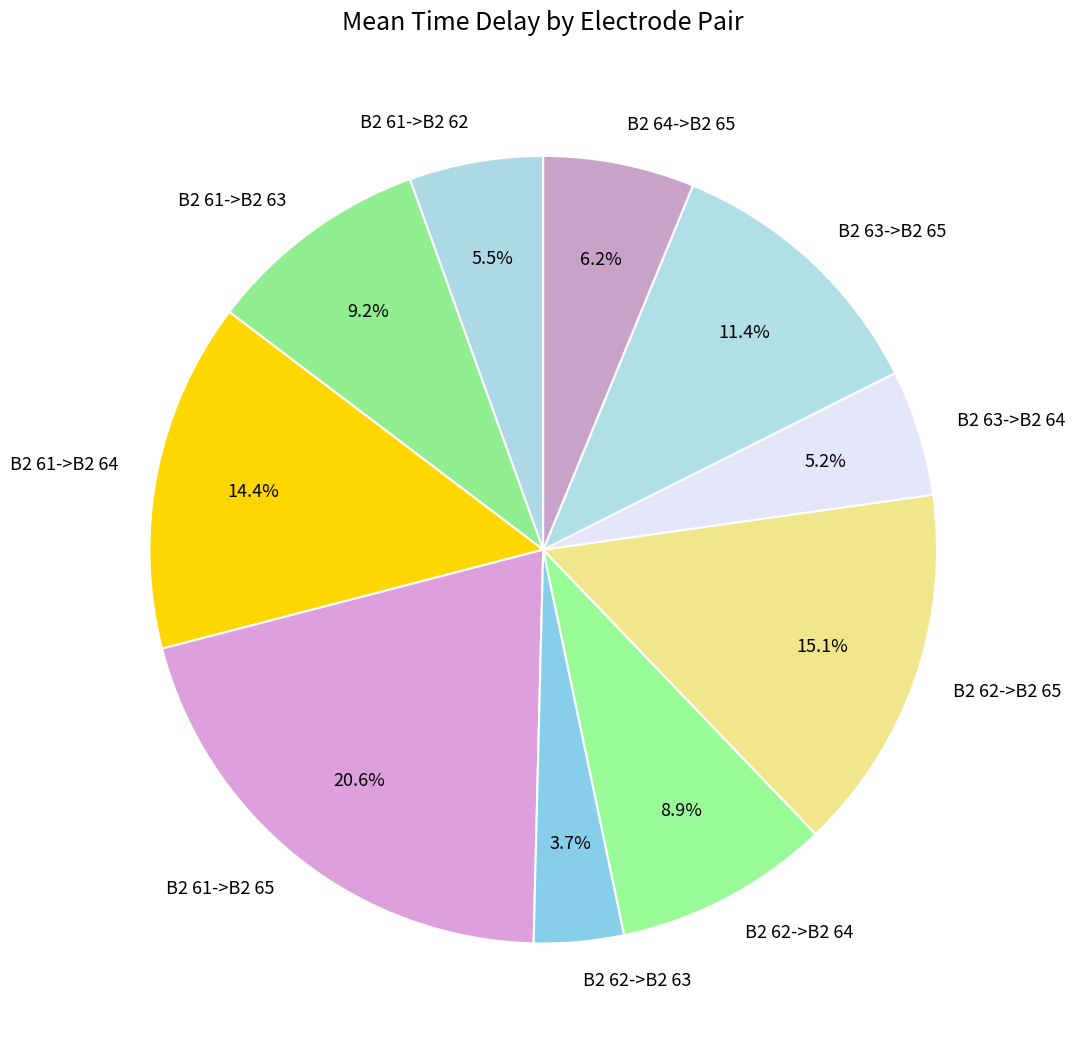

Count the number of slices in the pie.

10